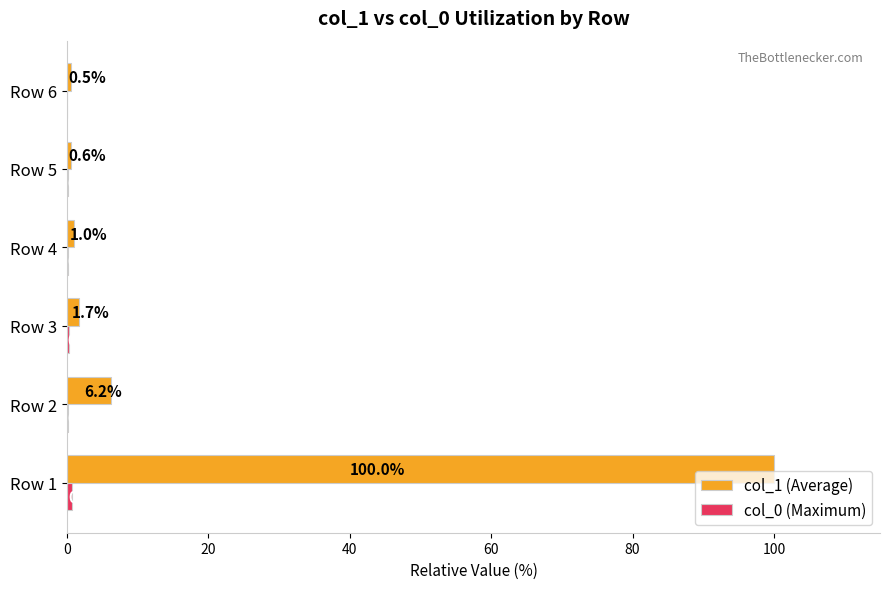

At which category is the sum across all series the highest?

Row 1